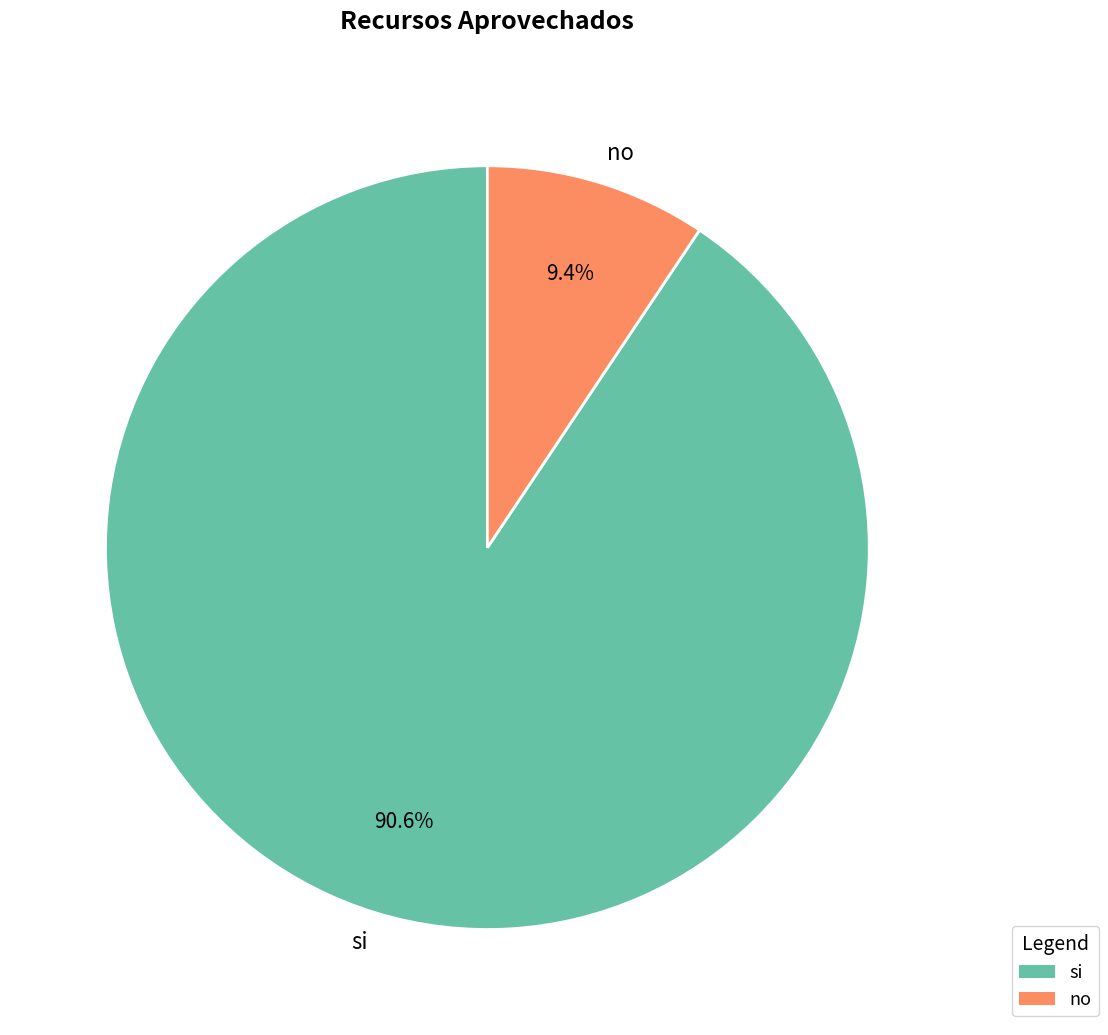

To the nearest percent, what percentage of the pie is si?

91%